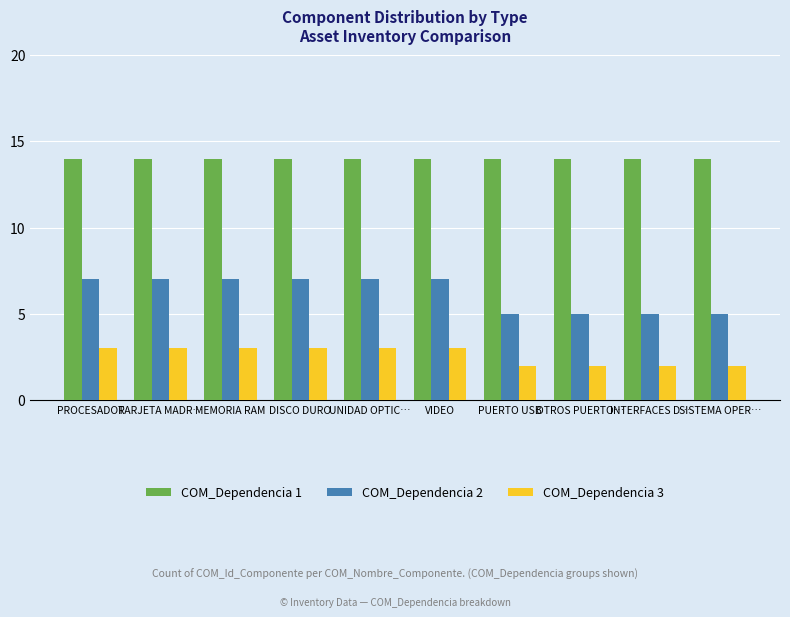

List the series in order of their peak value, highest first.

COM_Dependencia 1, COM_Dependencia 2, COM_Dependencia 3